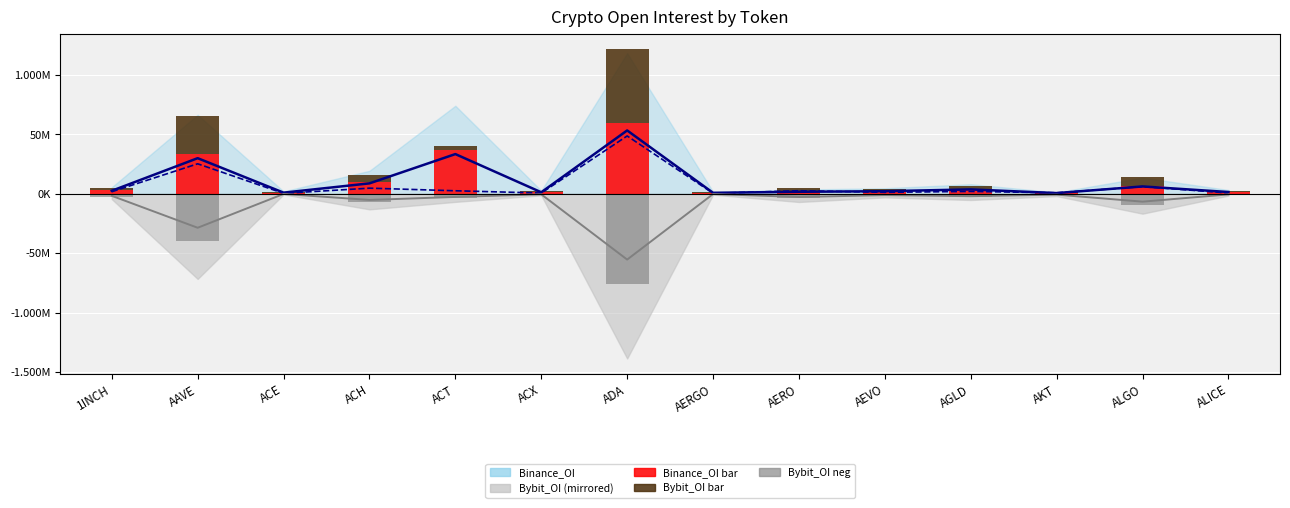

At which label does Bybit_OI (bar) first exceed 2404152?

AAVE